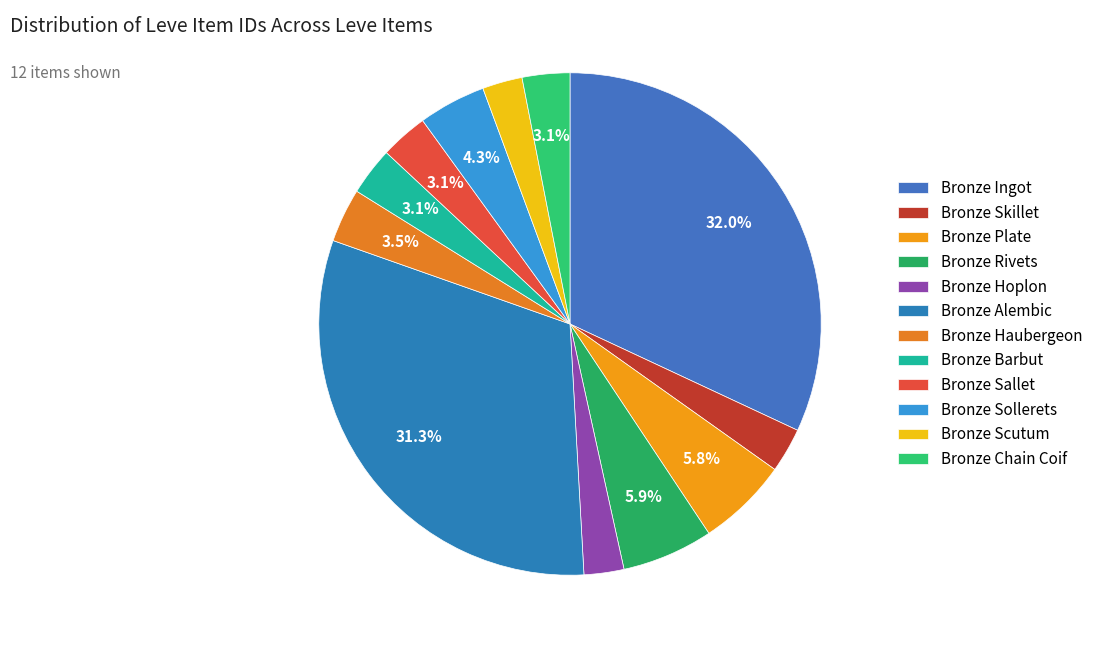

True or false: Bronze Scutum accounts for 1% of the total.

False